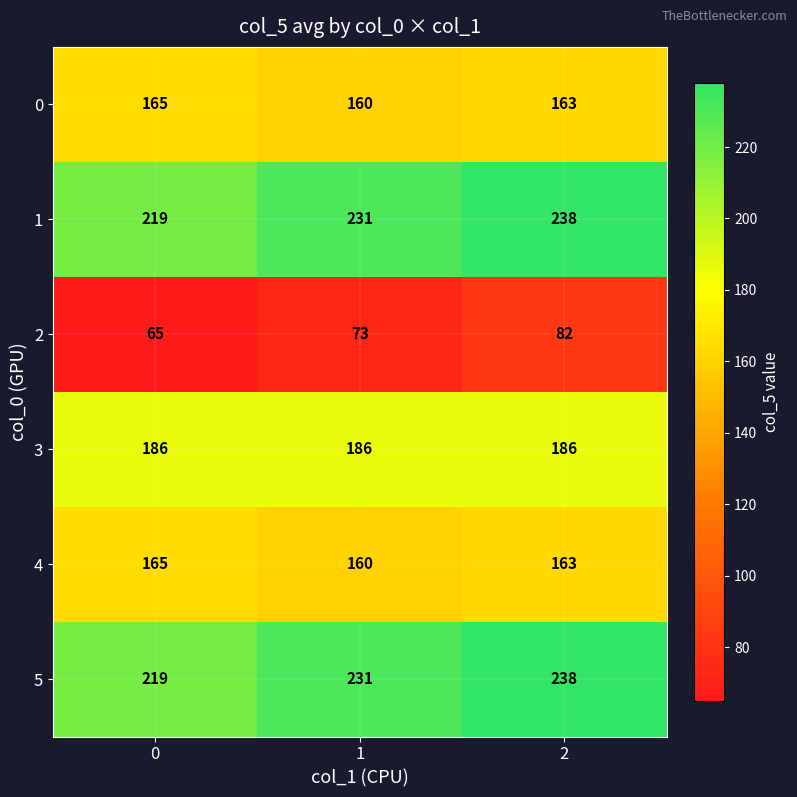

What is the sum of all 3 values?

558